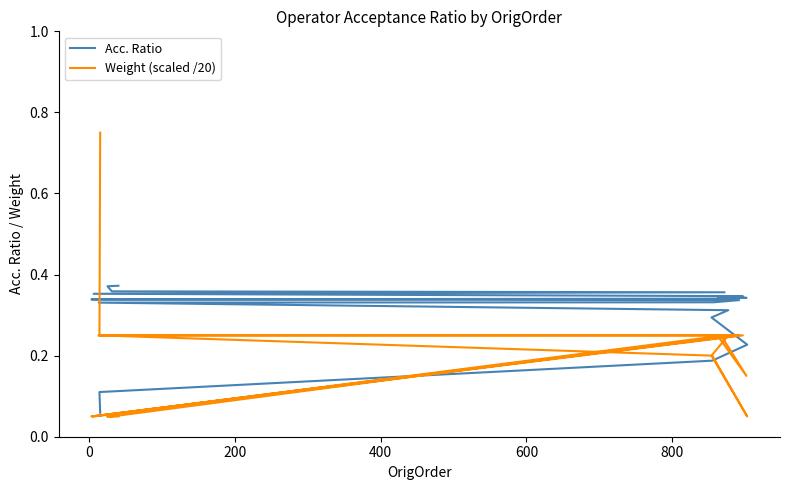

How many intersections are there between Acc. Ratio and Weight (scaled /20)?

1